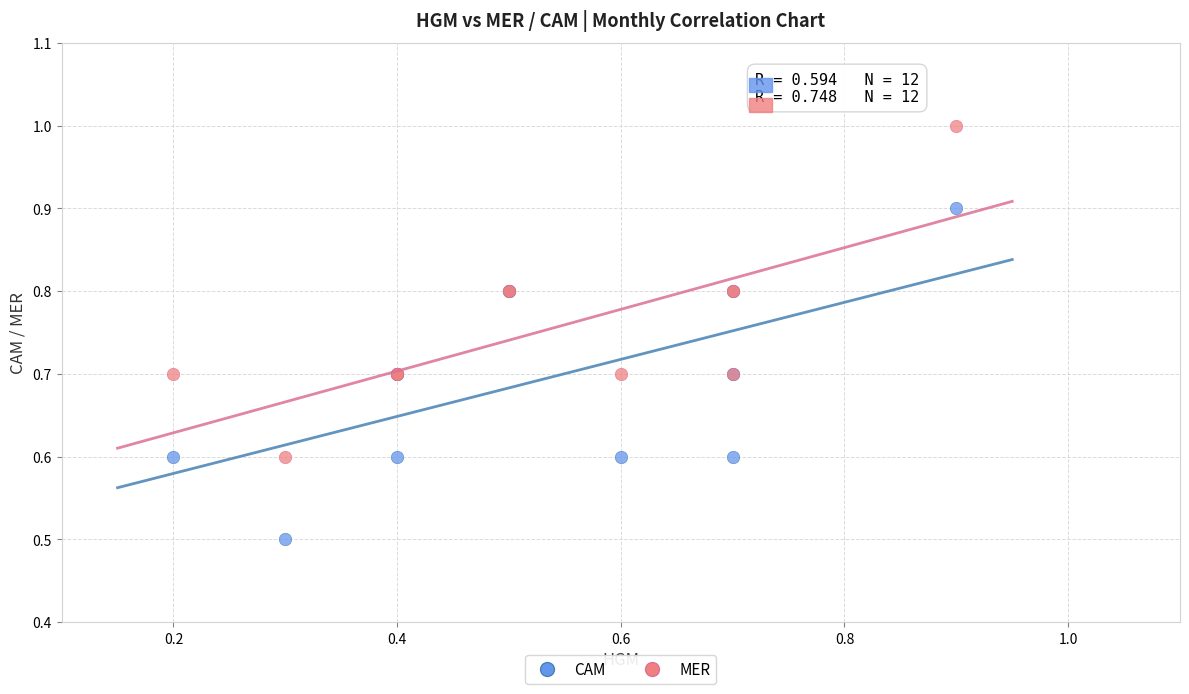

What are all the series names shown in the legend?

CAM, MER